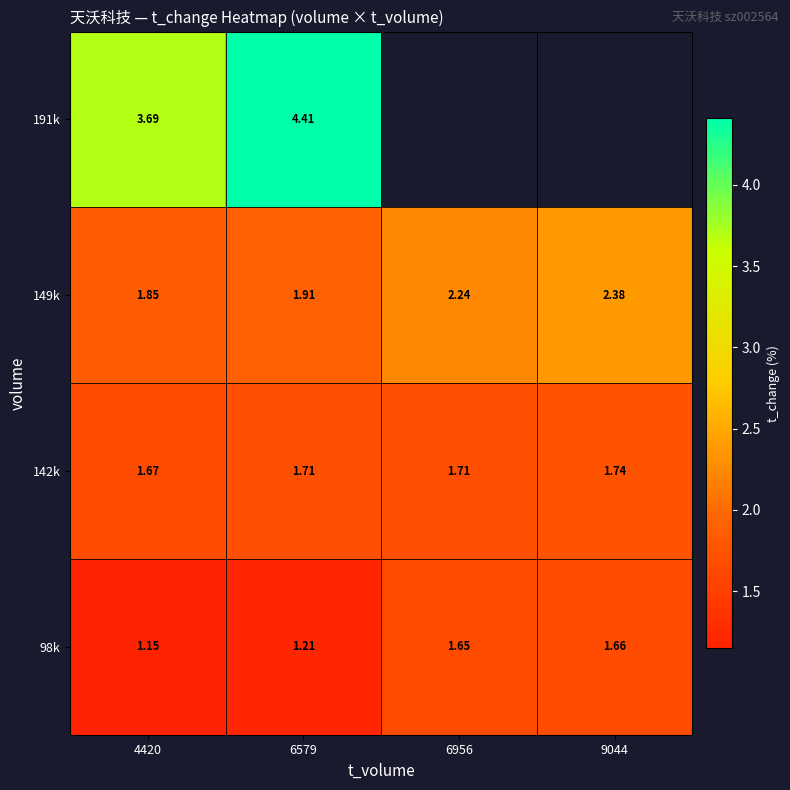

What is the maximum value shown in the chart?

4.4